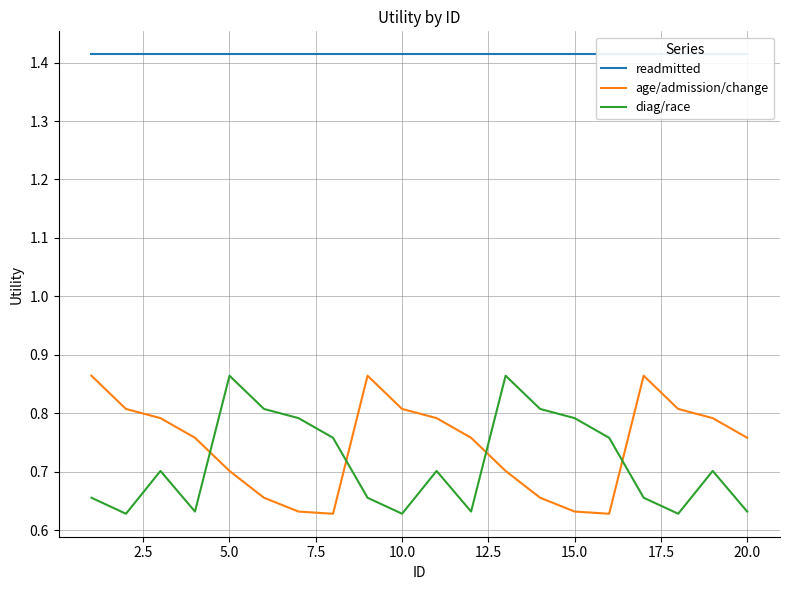

Which series ends up on top after the final intersection of diag/race and age/admission/change?

age/admission/change